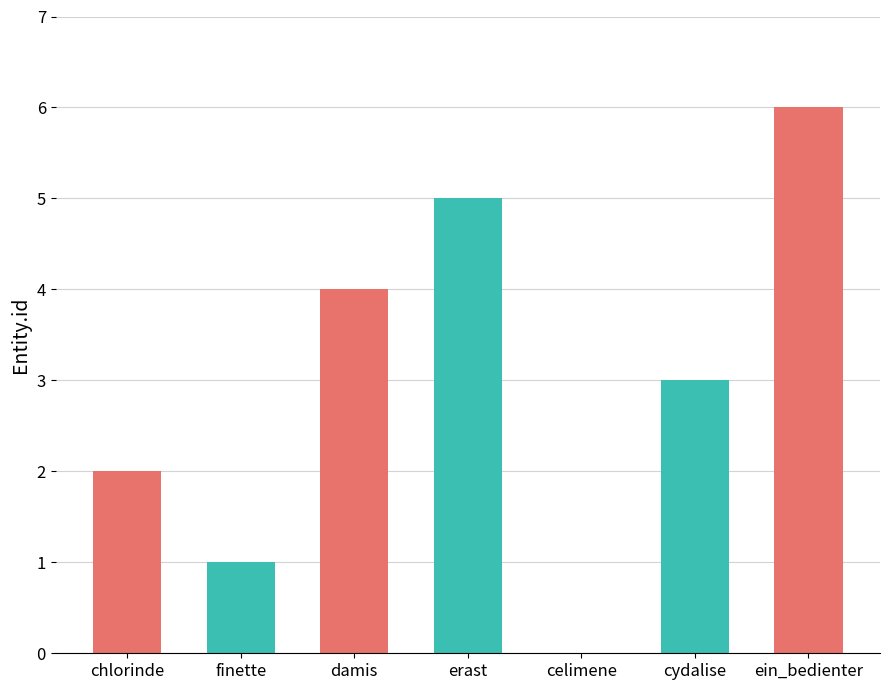

How many values are above zero?

6